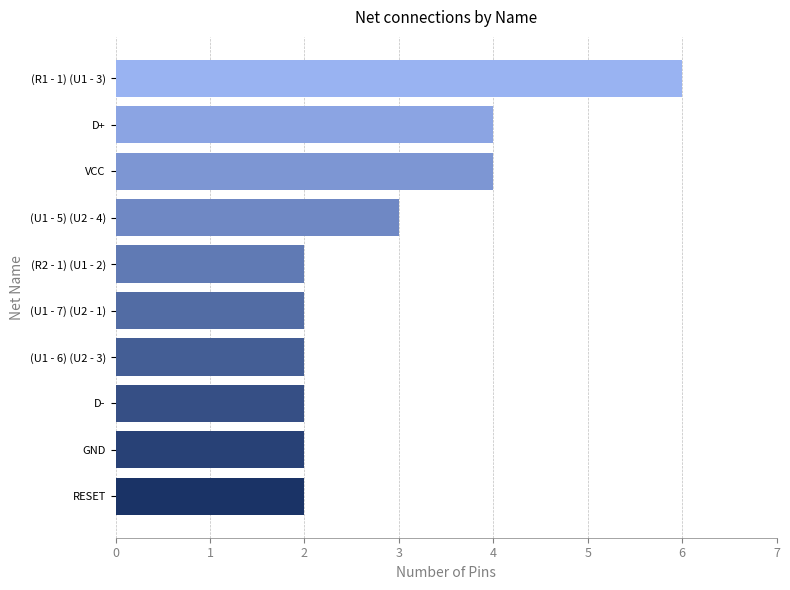

What is the change in value from (U1 - 6) (U2 - 3) to (R1 - 1) (U1 - 3)?

+4